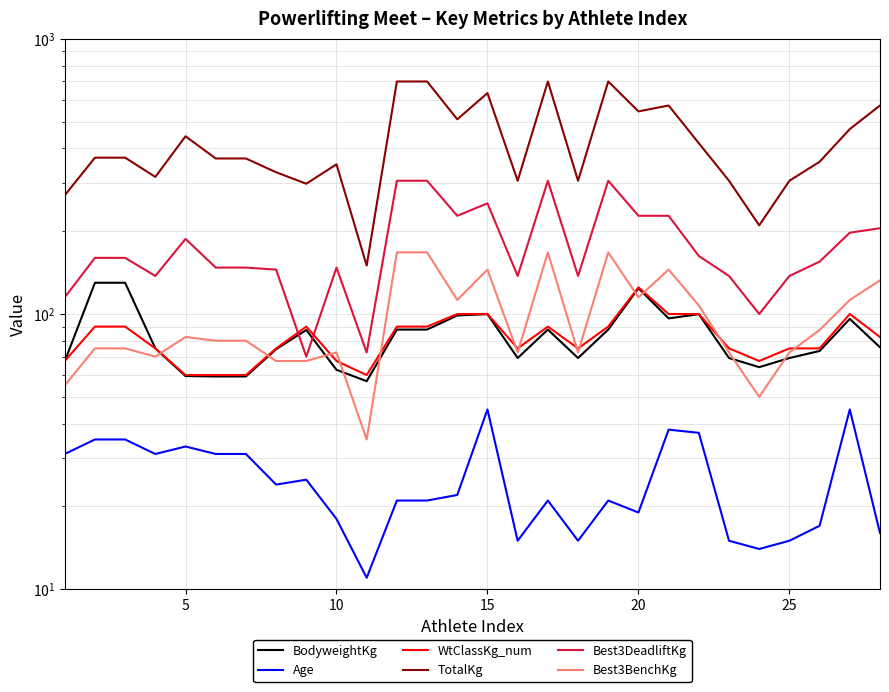

What is the difference between the maximum and minimum values in the BodyweightKg series?

72.9